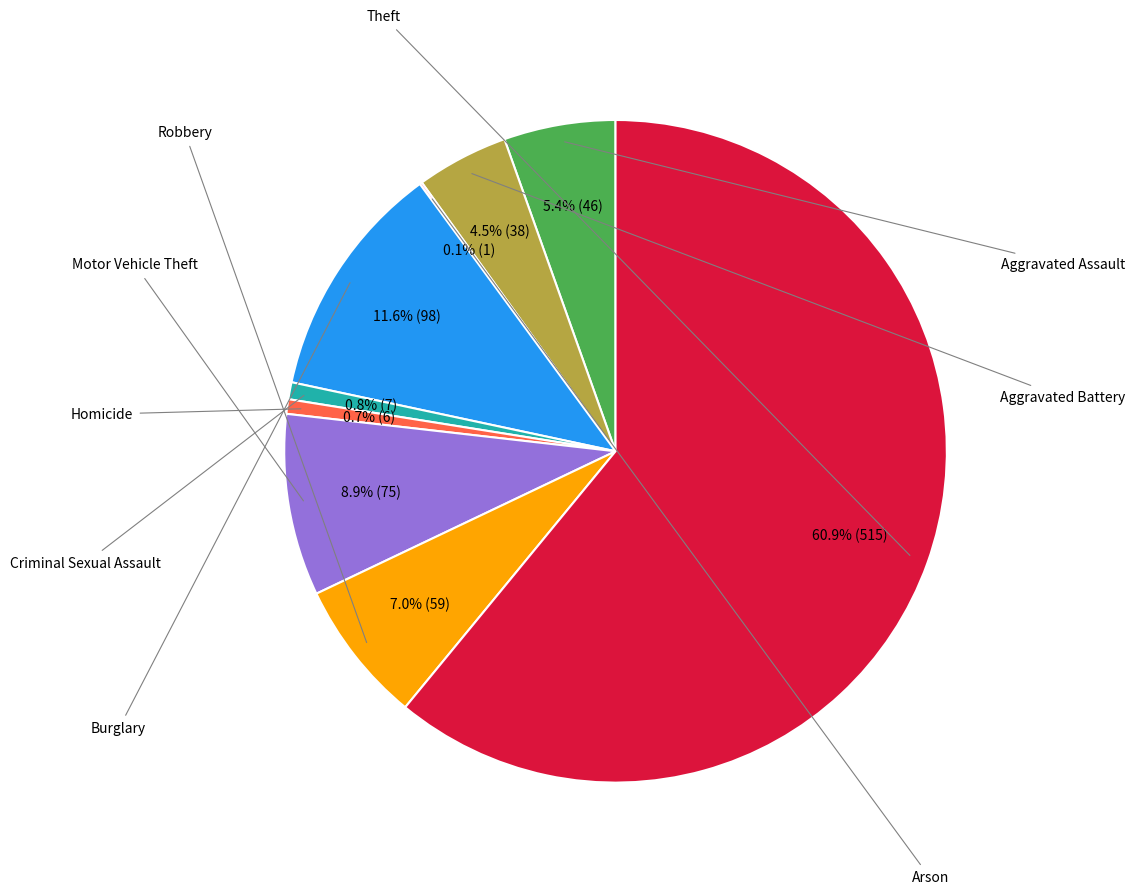

Is there a majority slice in this chart?

Yes